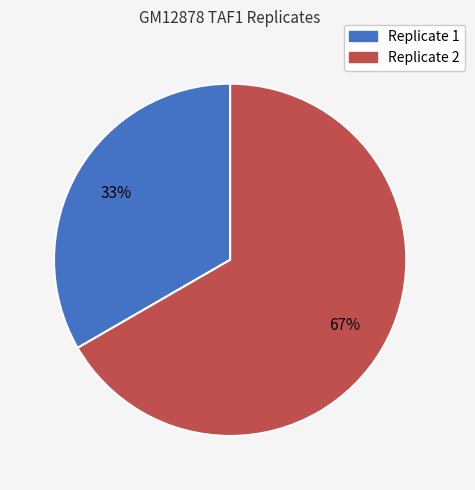

True or false: Replicate 2 accounts for 67% of the total.

True